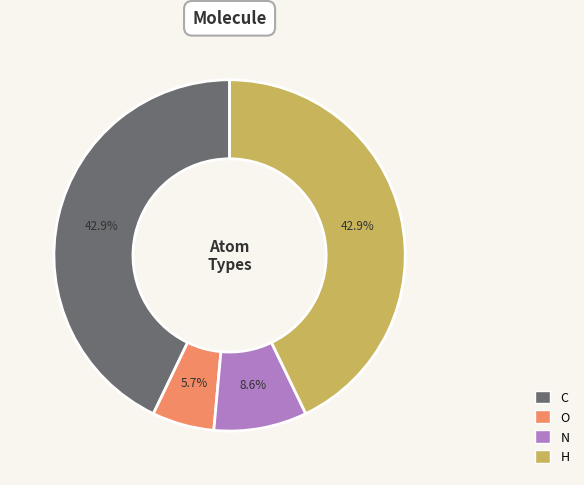

The O slice represents 6% of the pie. True or false?

True